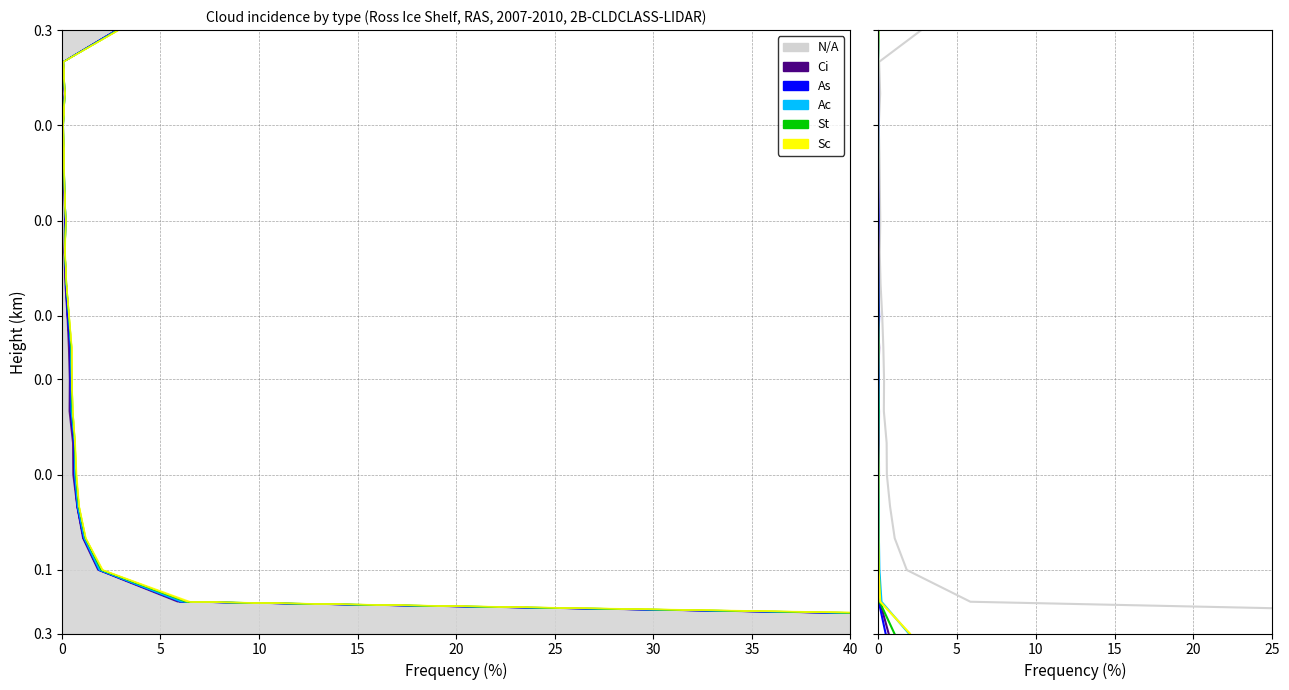

Does the chart have visible grid lines?

Yes